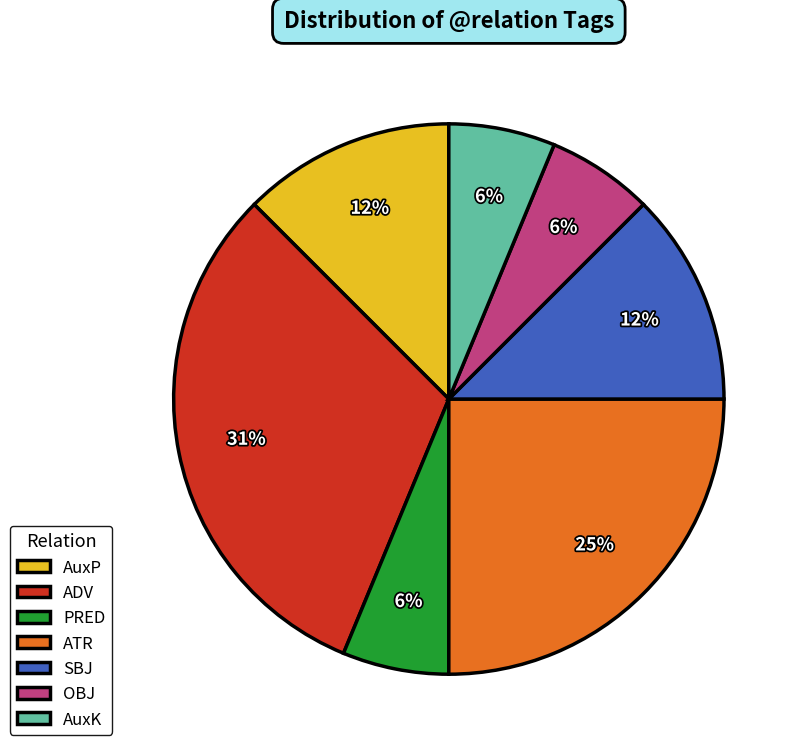

Does OBJ account for over 50% of the chart?

No